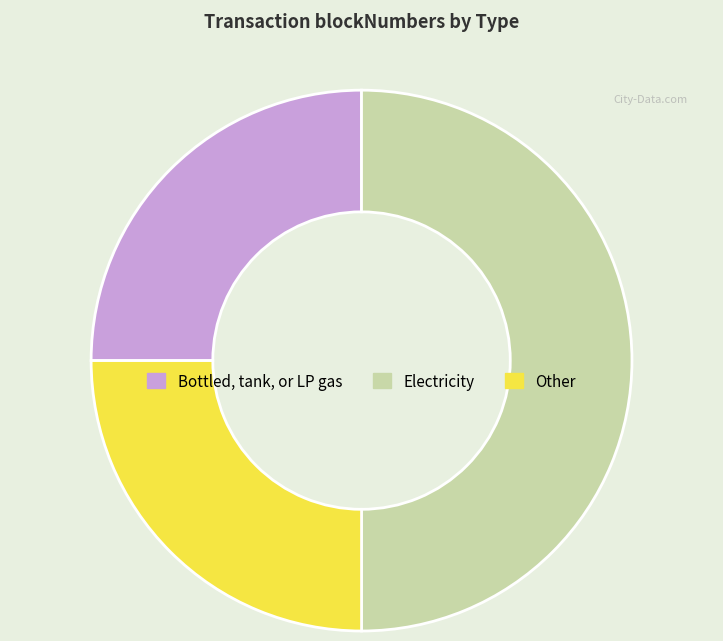

How many segments does this pie chart have?

3